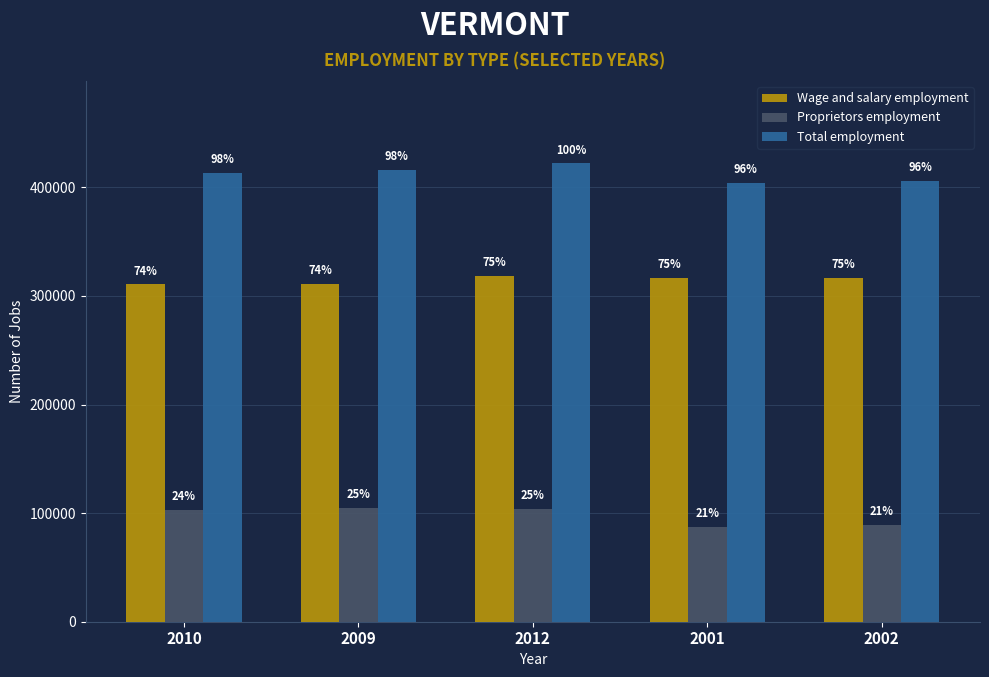

How many bars are there in each group?

3